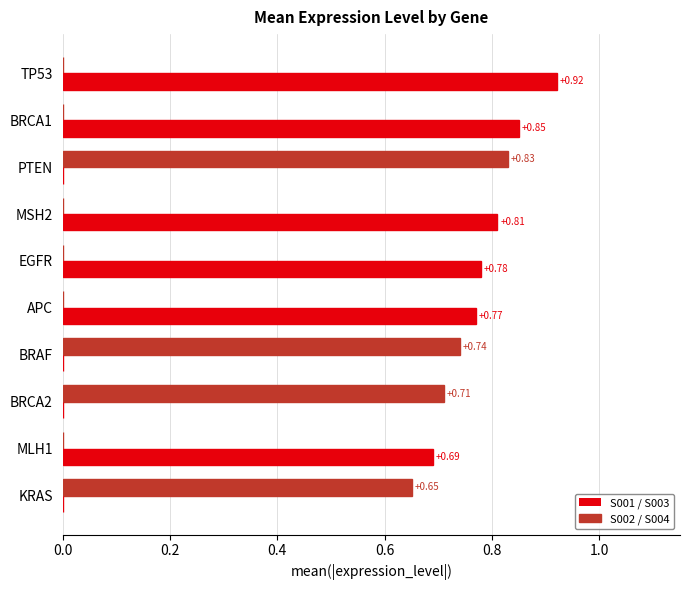

Between BRCA2 and MSH2, which series saw the biggest shift?

S001 / S003